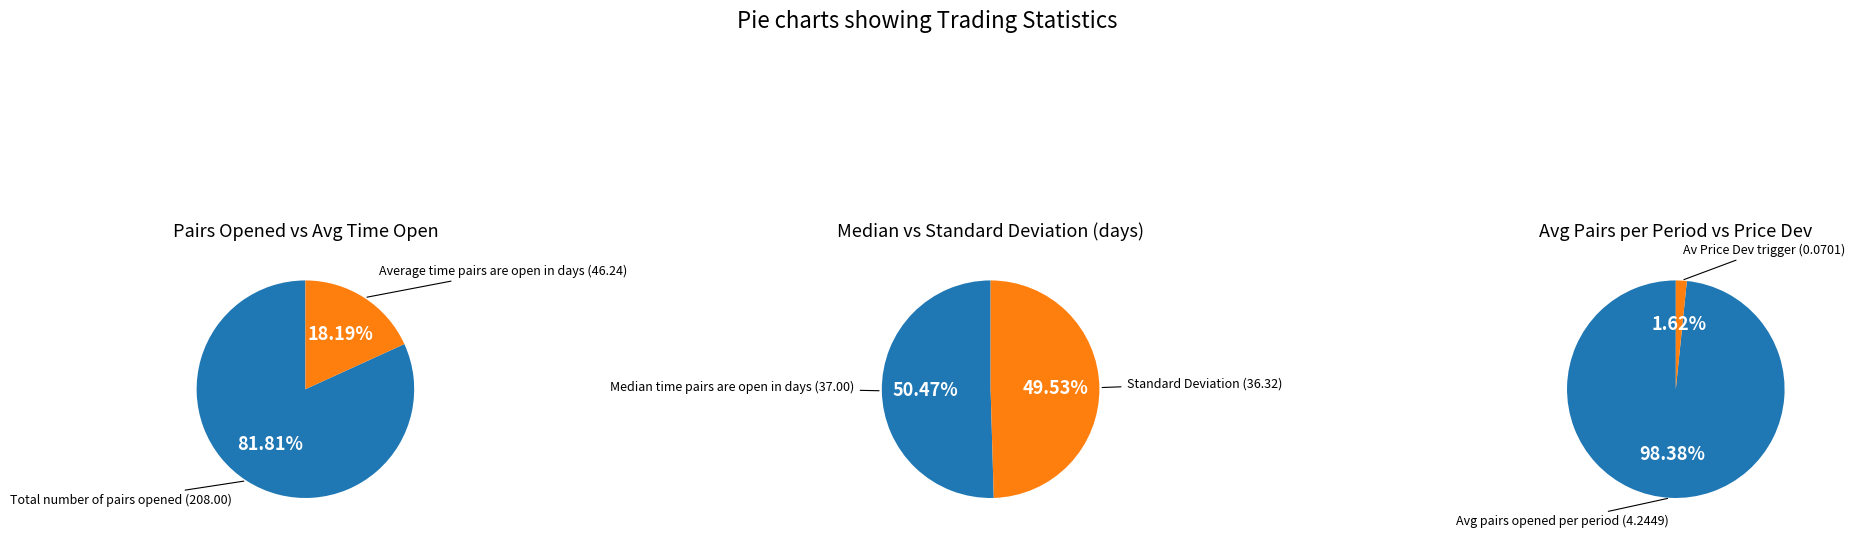

Does Total_number_of_pairs_opened represent more than half of the total?

Yes